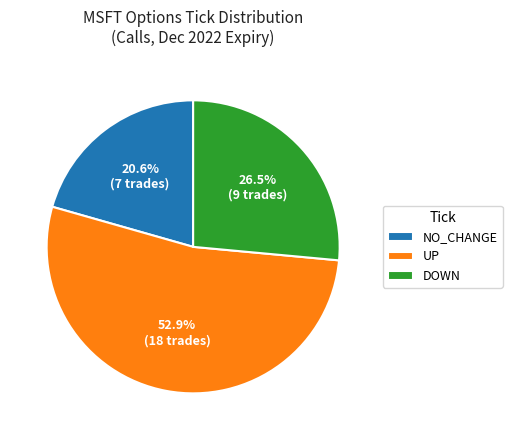

What percentage is NOT represented by UP?

47.1%